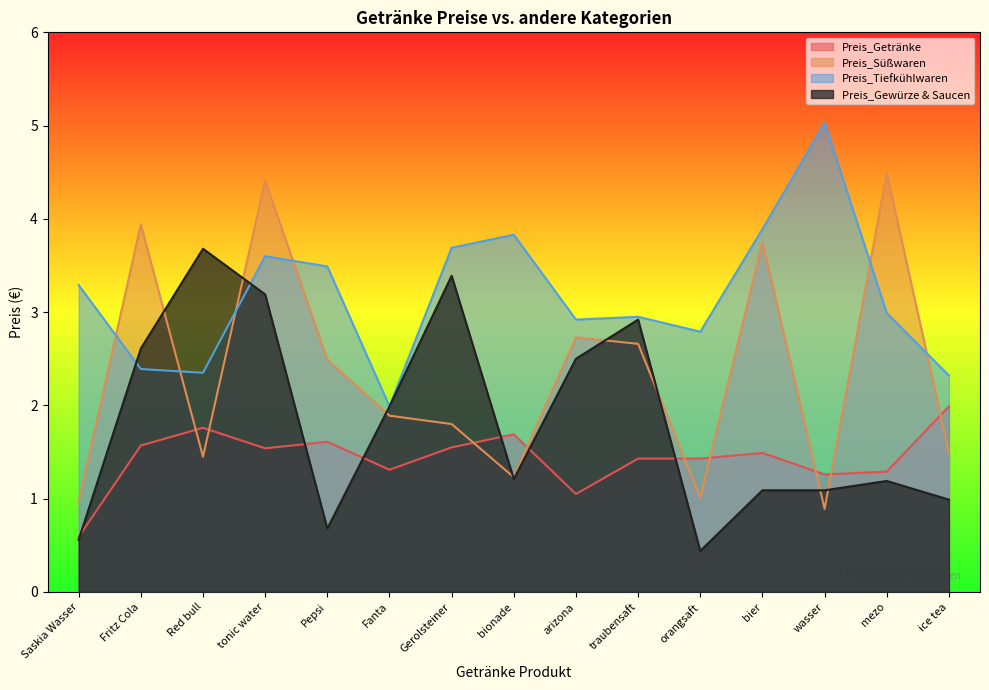

True or false: Preis_Süßwaren has more than 0 points higher than both neighbors.

True